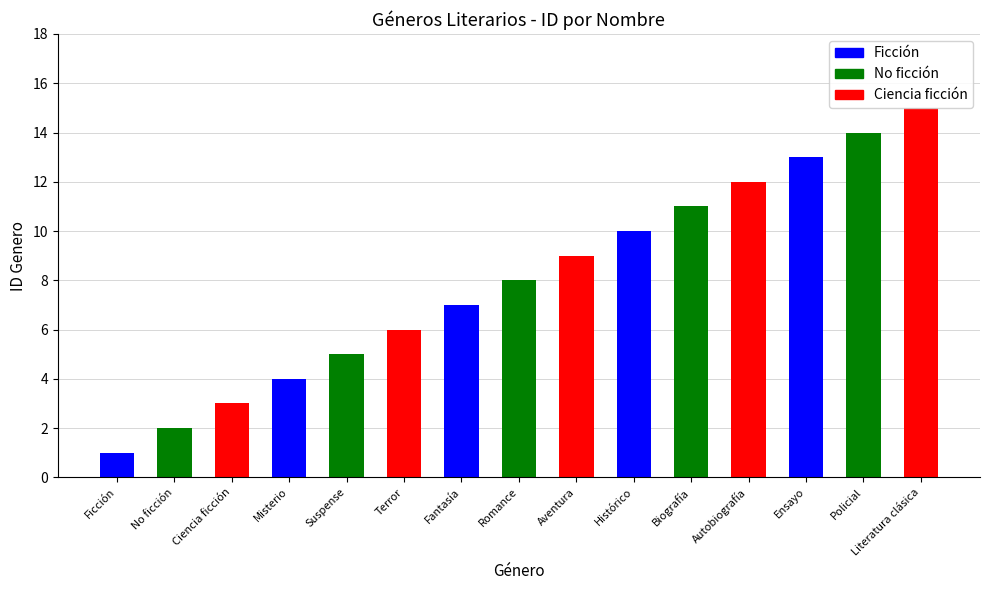

The value at Literatura clásica is 15. True or false?

True